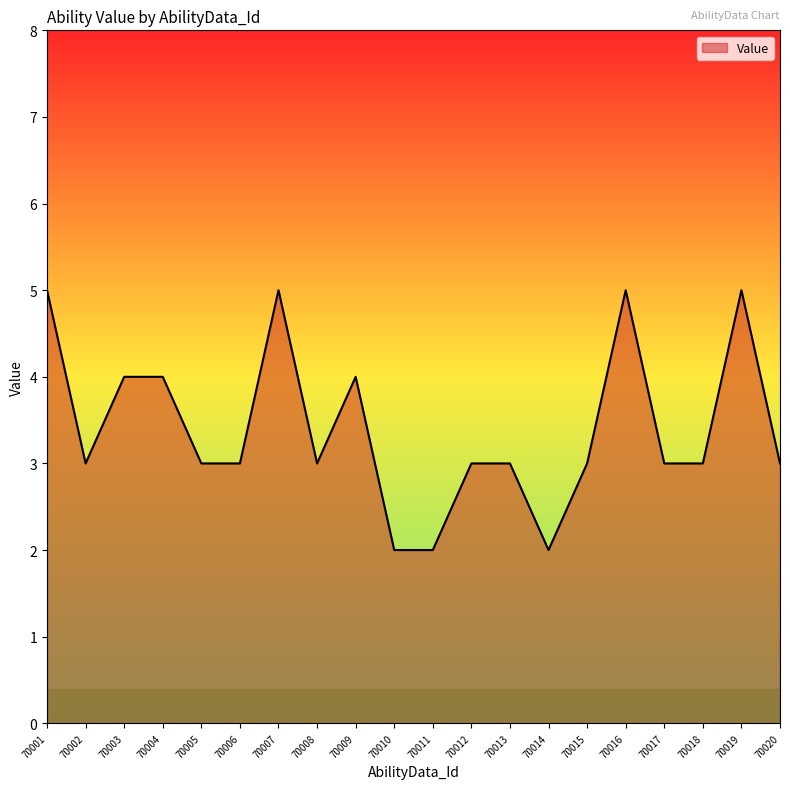

What is the minimum value shown in the chart?

2